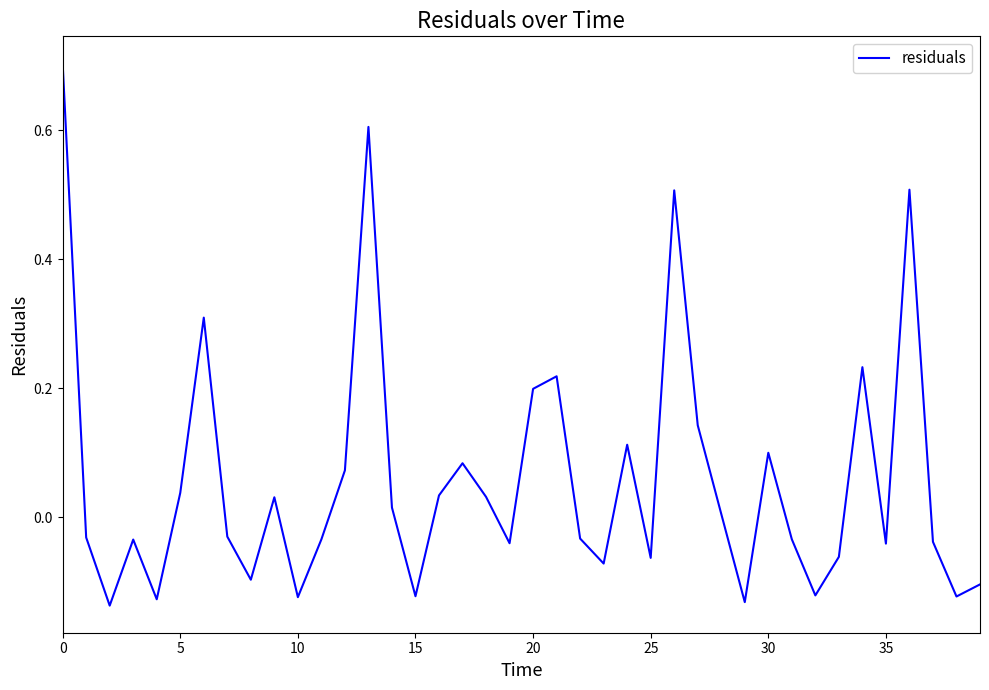

What is the greatest value displayed?

0.7